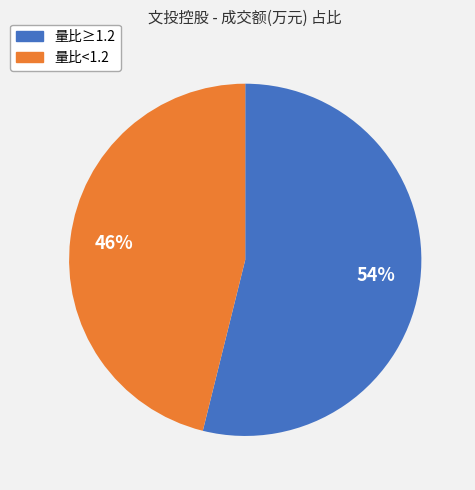

To the nearest percent, what is the average slice percentage?

50%